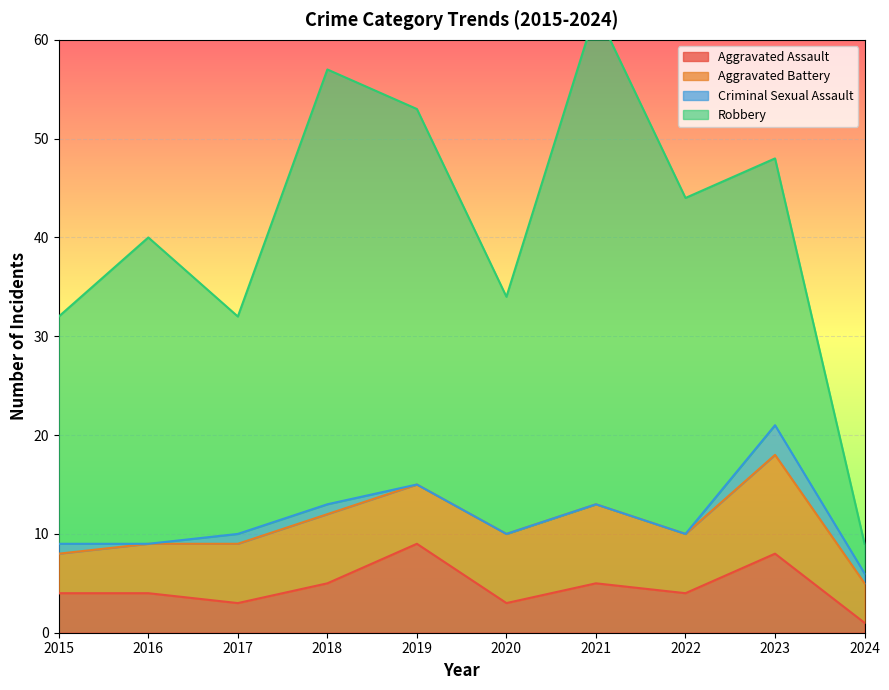

Where is the first local minimum for Aggravated Assault?

2017